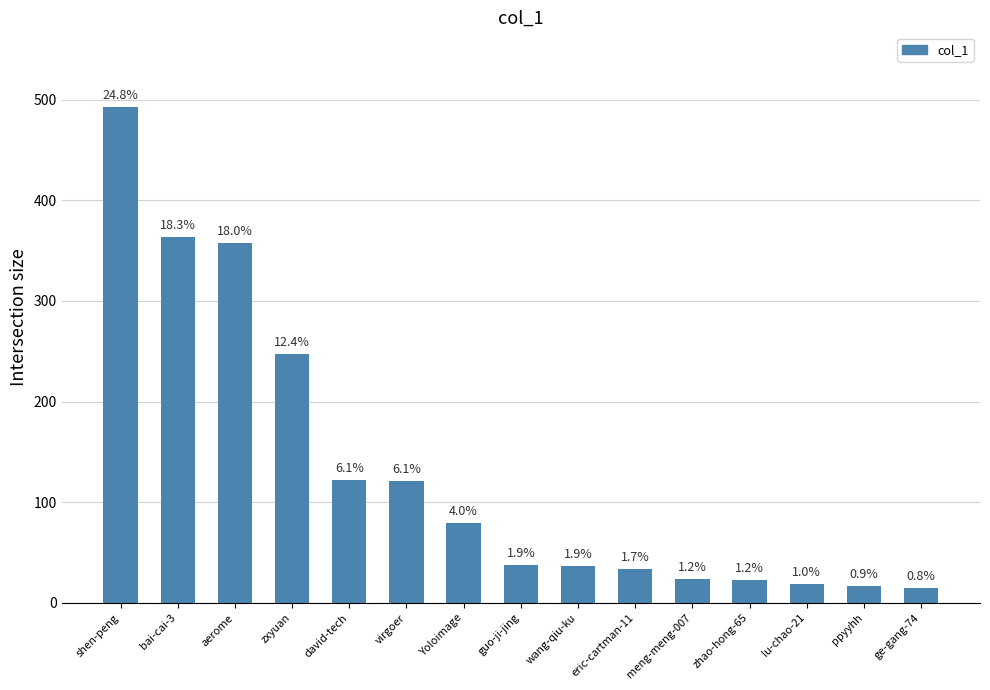

List the labels in order of value, smallest first.

ge-gang-74, ppyyhh, lu-chao-21, zhao-hong-65, meng-meng-007, eric-cartman-11, wang-qiu-ku, guo-ji-jing, Yoloimage, virgoer, david-tech, zxyuan, aerome, bai-cai-3, shen-peng